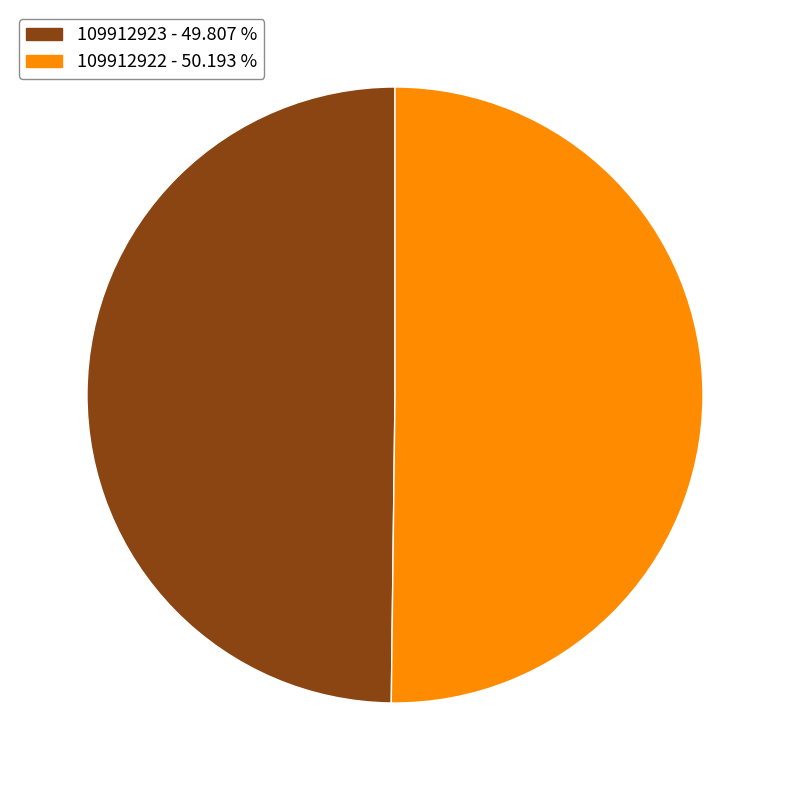

Is the sum of 109912922 and 109912923 greater than half?

Yes